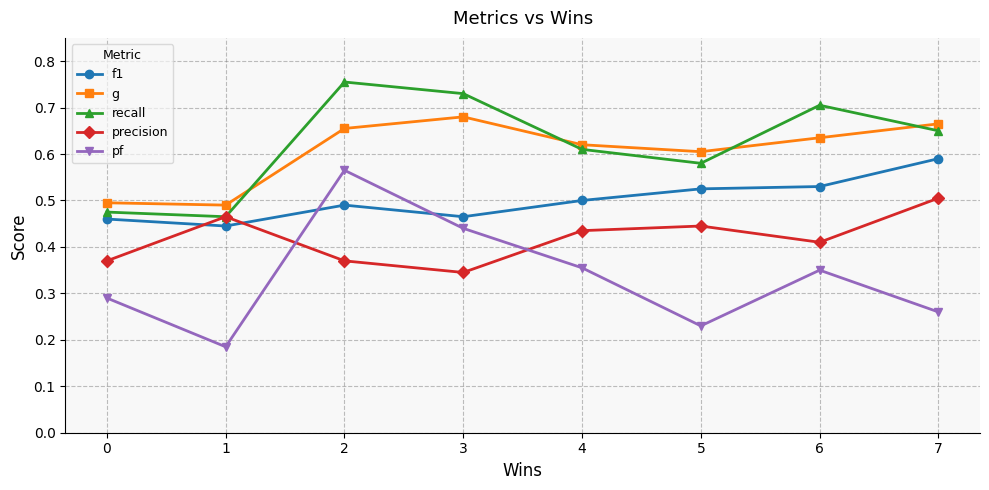

How many lines are shown in the chart?

5